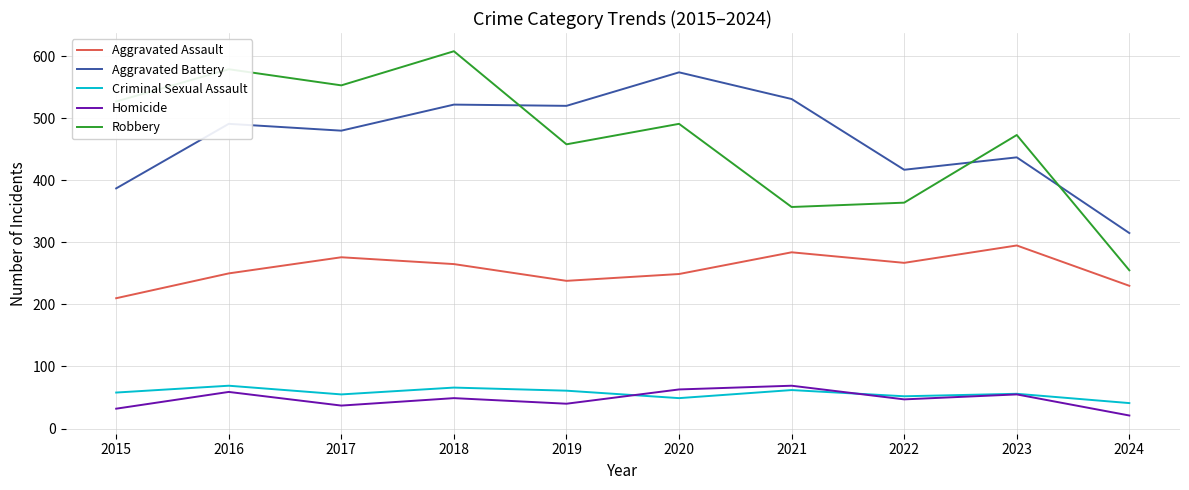

True or false: Aggravated Assault and Robbery intersect in this chart.

False